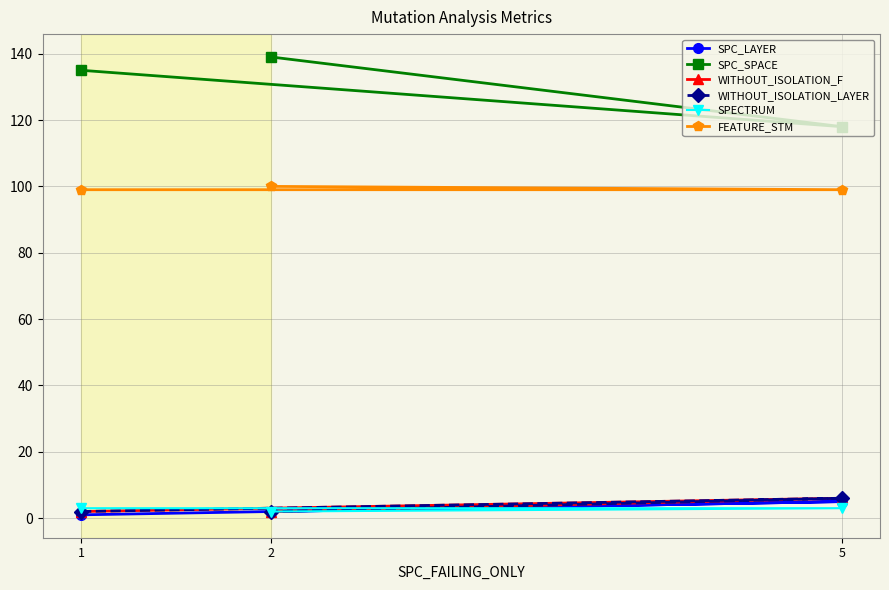

What is the difference between the WITHOUT_ISOLATION_F values at 2 and 5?

4